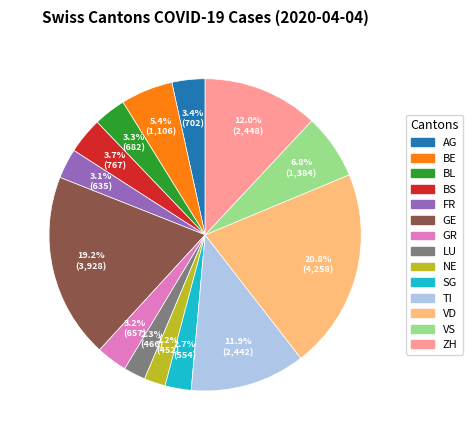

What percentage is the NE slice, to the nearest percent?

2%